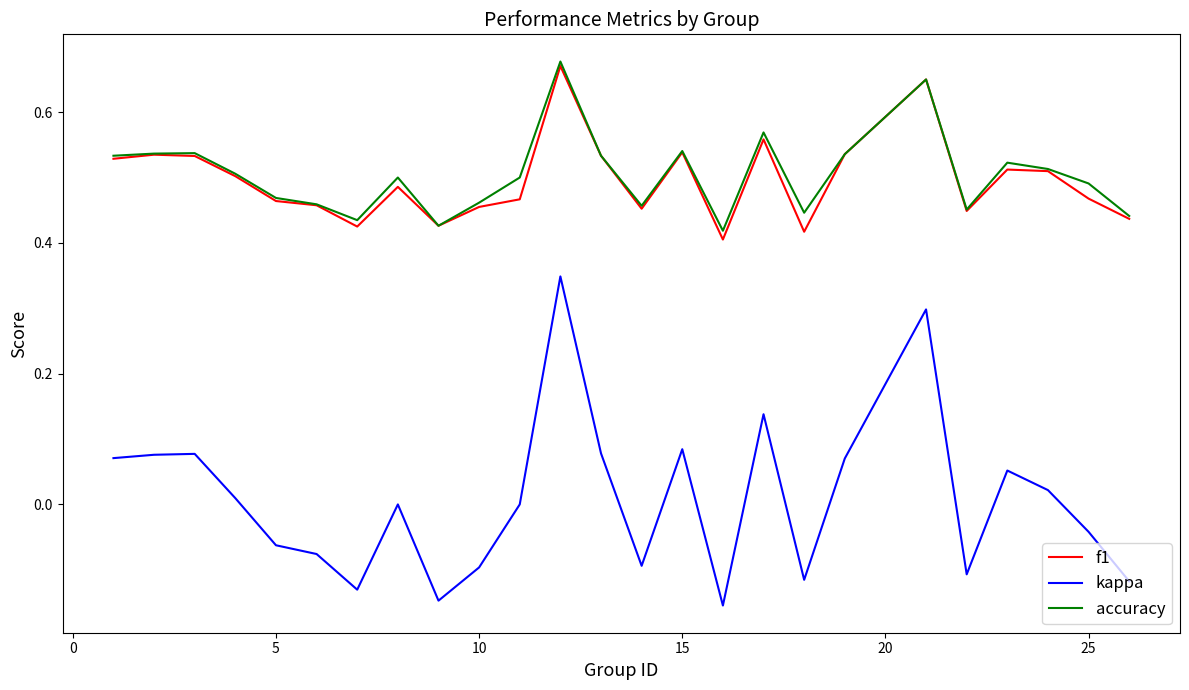

True or false: accuracy and kappa cross at least once.

False